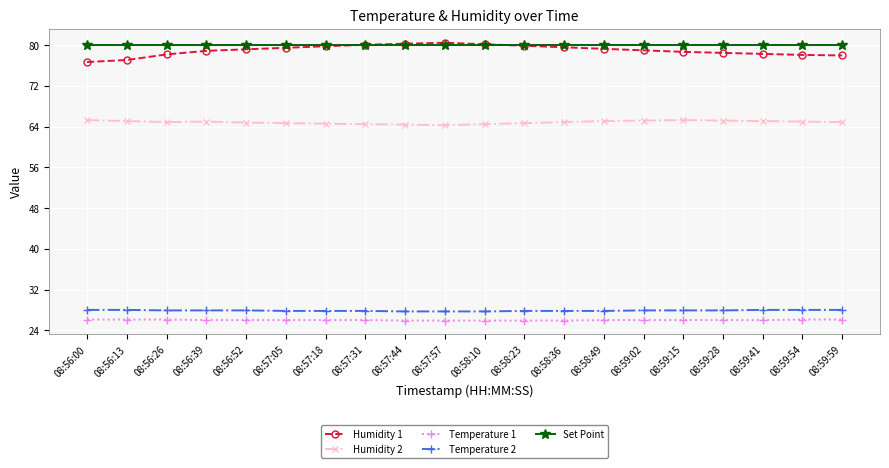

What is the average value of the Temperature 1 series?

26.0